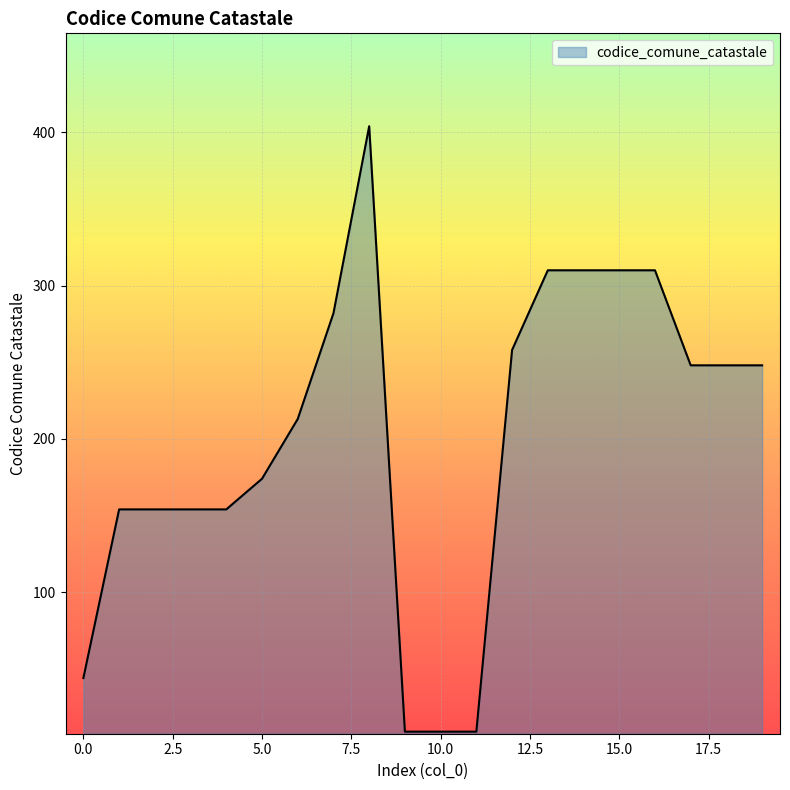

What is the difference between the maximum and minimum values?

395